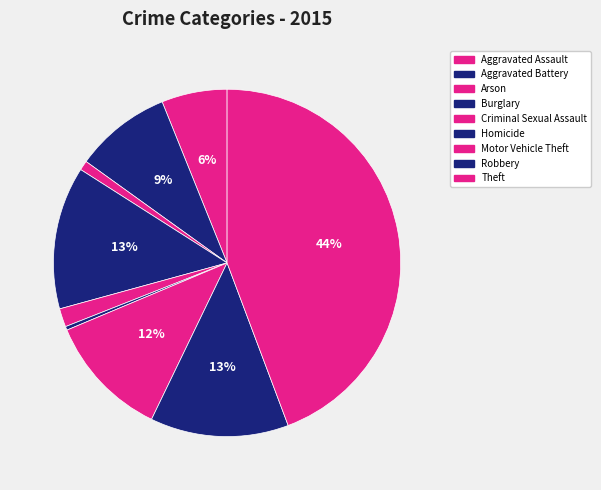

What is the total percentage of Criminal Sexual Assault and Arson?

2.6%